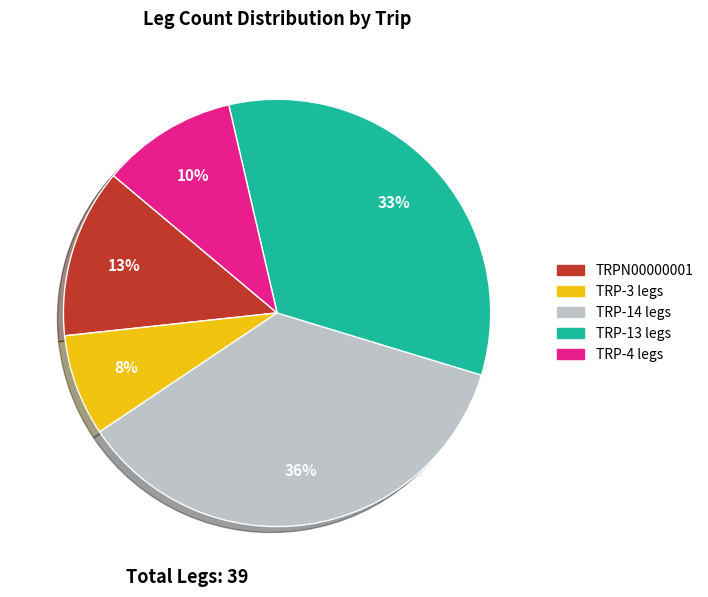

Does any single category account for the majority?

No